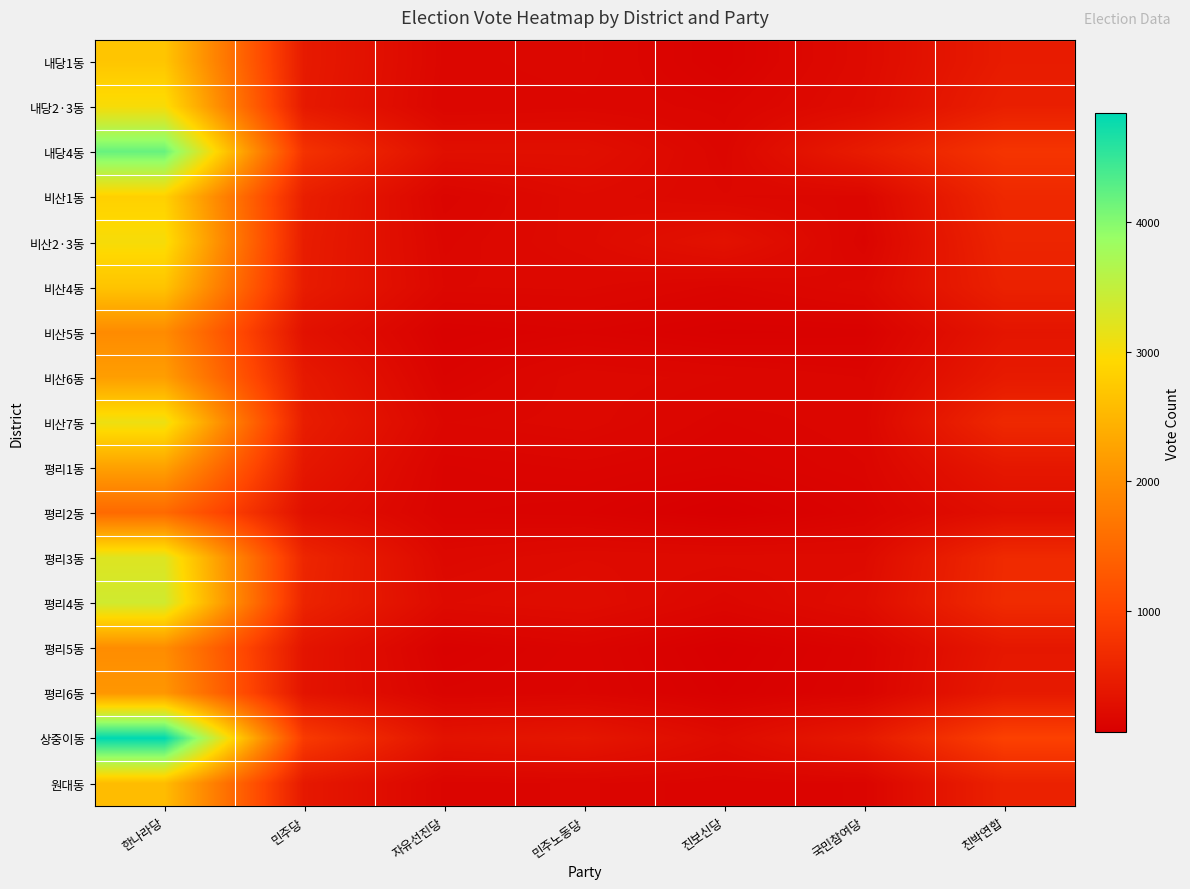

Reading left to right, list all the values displayed in this chart.

내당1동: 한나라당=2693	민주당=436	자유선진당=163	민주노동당=179	진보신당=106	국민참여당=221	친박연합=455
내당2·3동: 한나라당=3001	민주당=422	자유선진당=153	민주노동당=166	진보신당=143	국민참여당=235	친박연합=505
내당4동: 한나라당=4185	민주당=764	자유선진당=284	민주노동당=287	진보신당=162	국민참여당=459	친박연합=797
비산1동: 한나라당=2827	민주당=493	자유선진당=141	민주노동당=221	진보신당=180	국민참여당=166	친박연합=629
비산2·3동: 한나라당=3008	민주당=465	자유선진당=165	민주노동당=217	진보신당=320	국민참여당=136	친박연합=579
비산4동: 한나라당=2672	민주당=455	자유선진당=178	민주노동당=183	진보신당=144	국민참여당=187	친박연합=535
비산5동: 한나라당=1965	민주당=310	자유선진당=97	민주노동당=121	진보신당=91	국민참여당=99	친박연합=363
비산6동: 한나라당=2202	민주당=418	자유선진당=123	민주노동당=191	진보신당=171	국민참여당=150	친박연합=437
비산7동: 한나라당=3095	민주당=469	자유선진당=169	민주노동당=187	진보신당=141	국민참여당=160	친박연합=629
평리1동: 한나라당=2235	민주당=387	자유선진당=130	민주노동당=144	진보신당=122	국민참여당=150	친박연합=397
평리2동: 한나라당=1517	민주당=295	자유선진당=125	민주노동당=115	진보신당=67	국민참여당=125	친박연합=279
평리3동: 한나라당=3237	민주당=591	자유선진당=190	민주노동당=224	진보신당=216	국민참여당=216	친박연합=655
평리4동: 한나라당=3366	민주당=563	자유선진당=223	민주노동당=251	진보신당=167	국민참여당=249	친박연합=666
평리5동: 한나라당=1983	민주당=354	자유선진당=99	민주노동당=139	진보신당=71	국민참여당=126	친박연합=398
평리6동: 한나라당=2108	민주당=346	자유선진당=126	민주노동당=144	진보신당=85	국민참여당=131	친박연합=431
상중이동: 한나라당=4835	민주당=874	자유선진당=332	민주노동당=383	진보신당=232	국민참여당=418	친박연합=971
원대동: 한나라당=2574	민주당=410	자유선진당=144	민주노동당=153	진보신당=133	국민참여당=143	친박연합=537